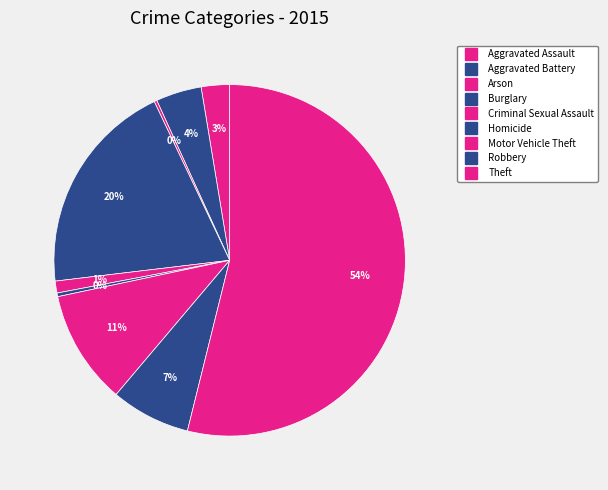

Does Theft account for over 50% of the chart?

Yes